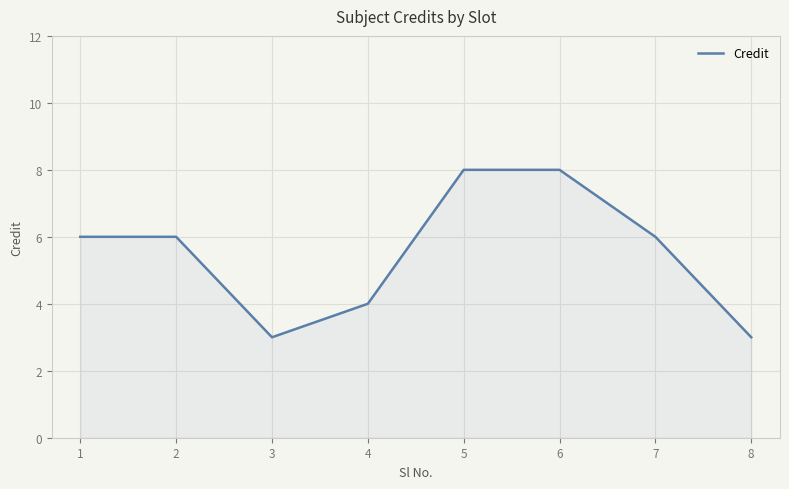

What is the greatest value displayed?

8